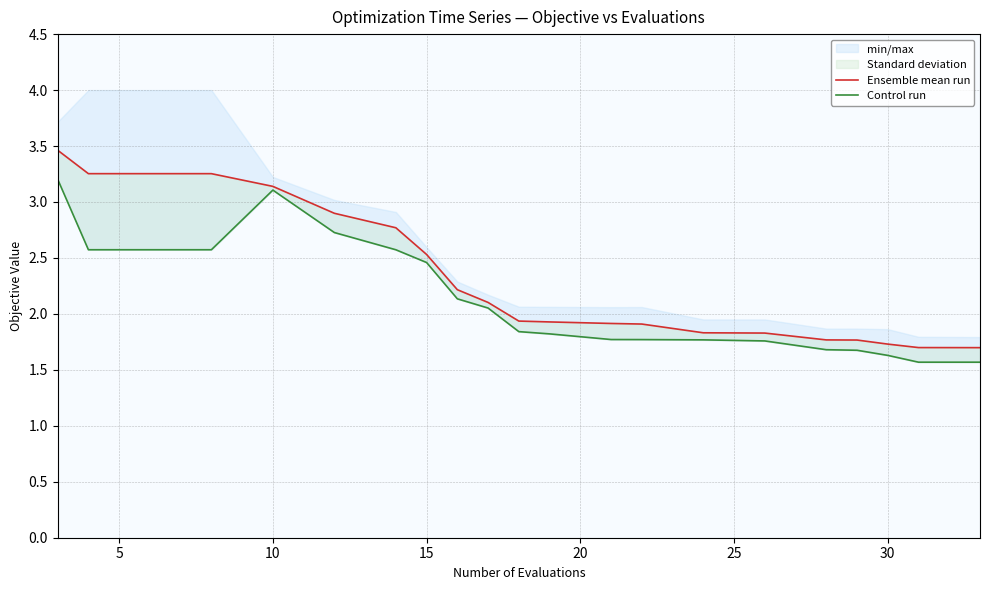

What is the smallest value displayed?

1.6